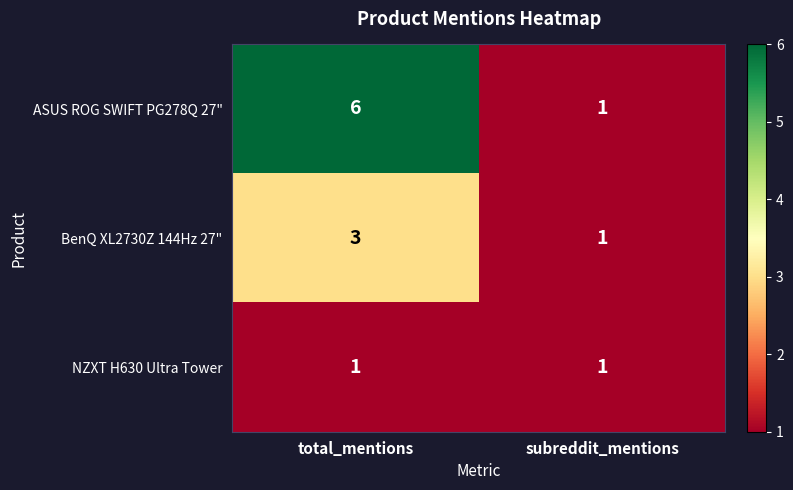

Reading left to right, what are all the values shown in this chart?

ASUS ROG SWIFT PG278Q 27": total_mentions=6	subreddit_mentions=1
BenQ XL2730Z 144Hz 27": total_mentions=3	subreddit_mentions=1
NZXT H630 Ultra Tower: total_mentions=1	subreddit_mentions=1